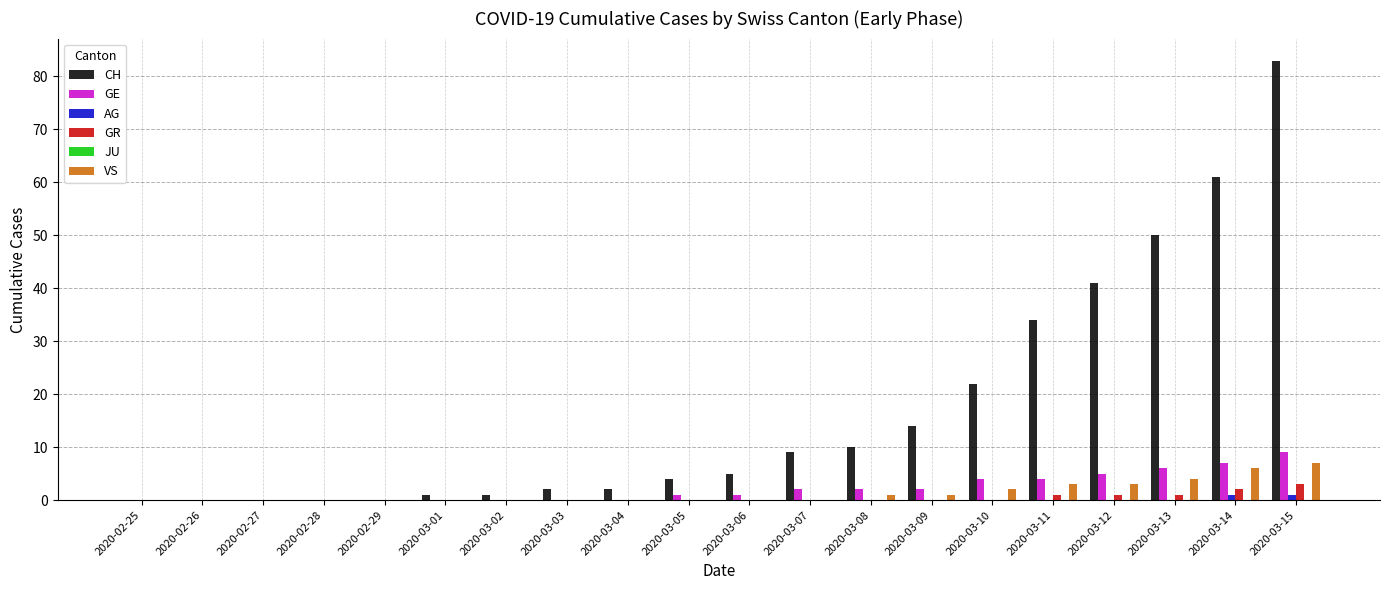

How many distinct data groups are displayed?

5